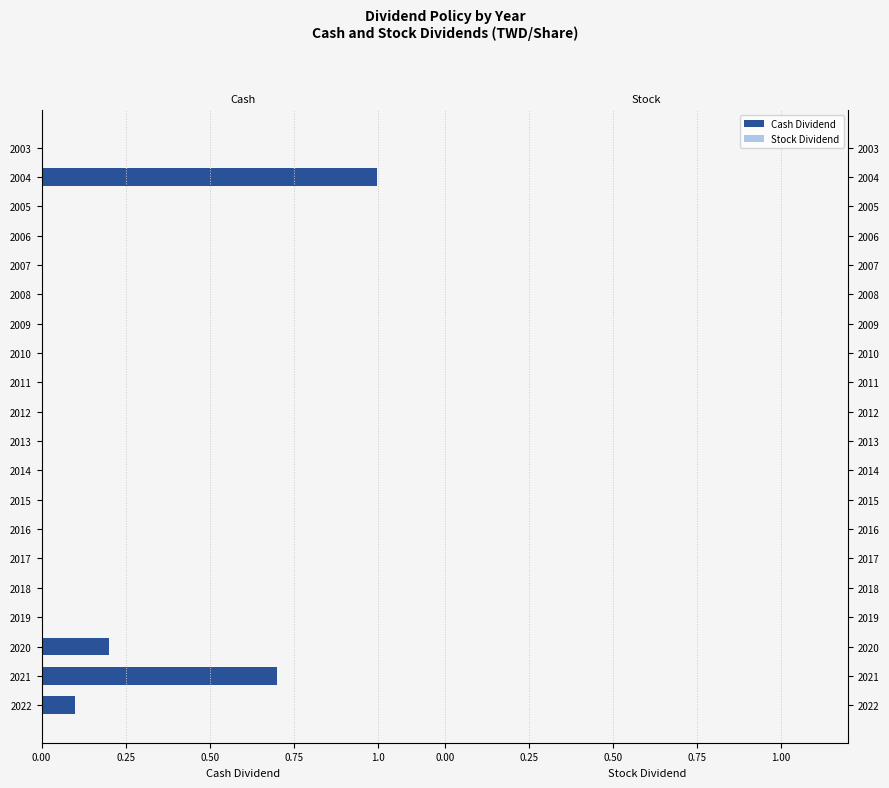

Are the bars horizontal?

Yes